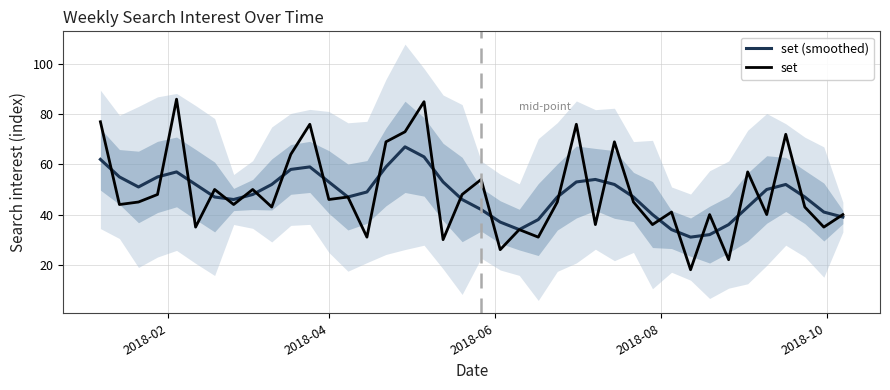

The value of set at 15 is 95. True or false?

False